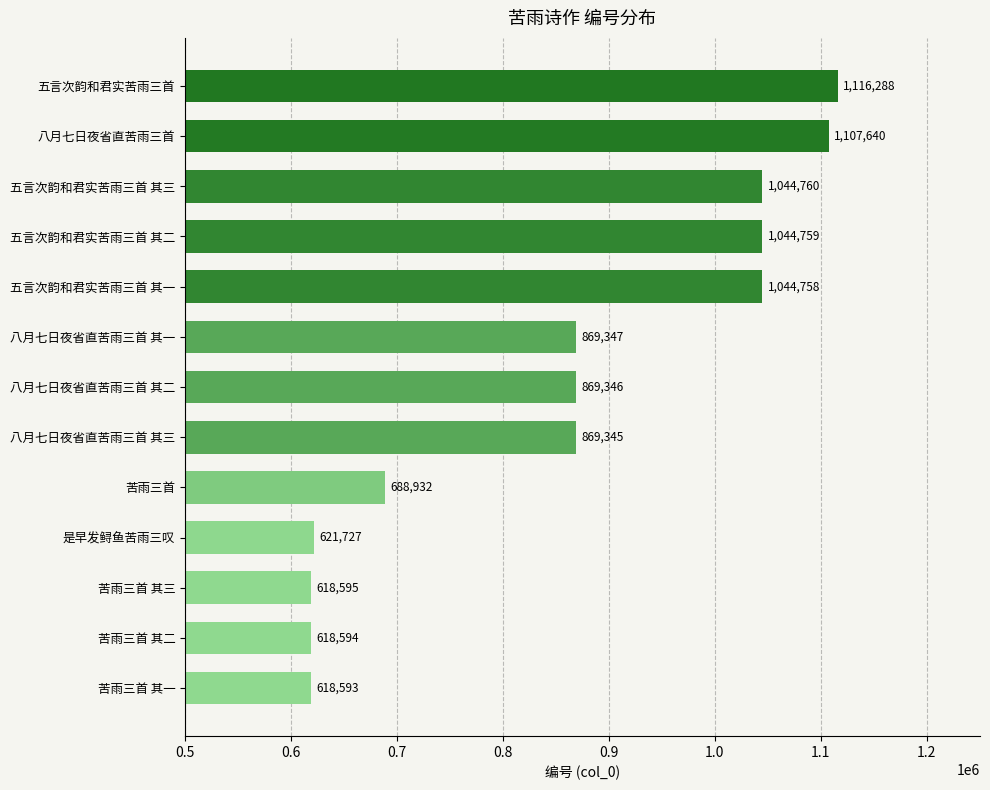

What position from the bottom is 八月七日夜省直苦雨三首 其二?

7